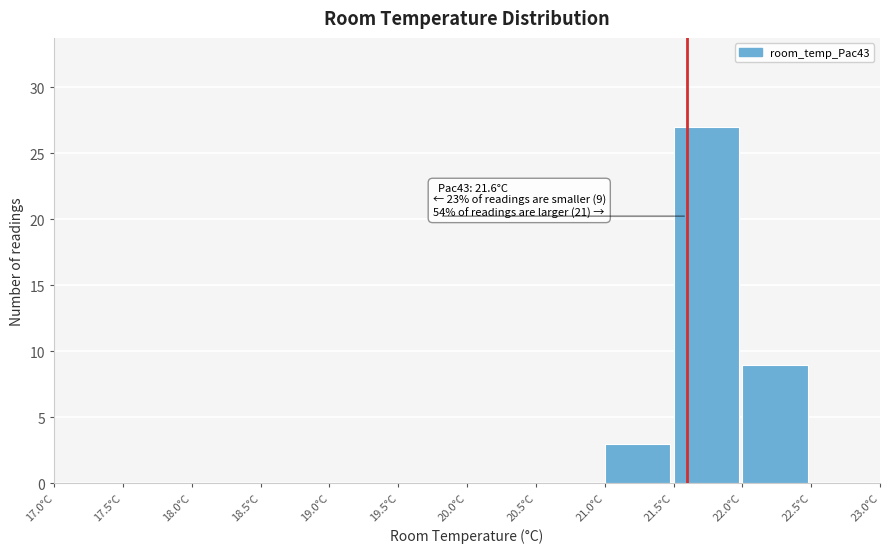

Which range on the x-axis has the tallest bar?

21.5 to 22.0